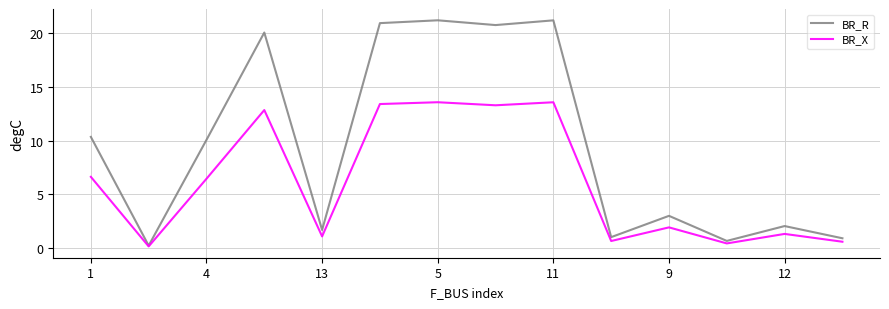

Which series has the largest range (max minus min)?

BR_R